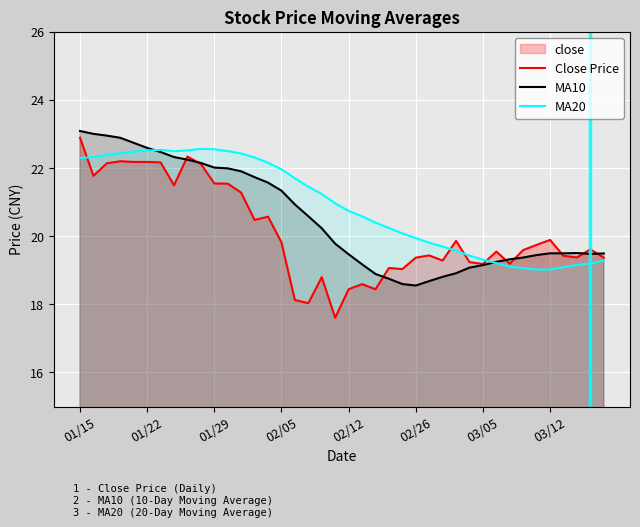

At which label does MA20 first exceed 20?

01/15